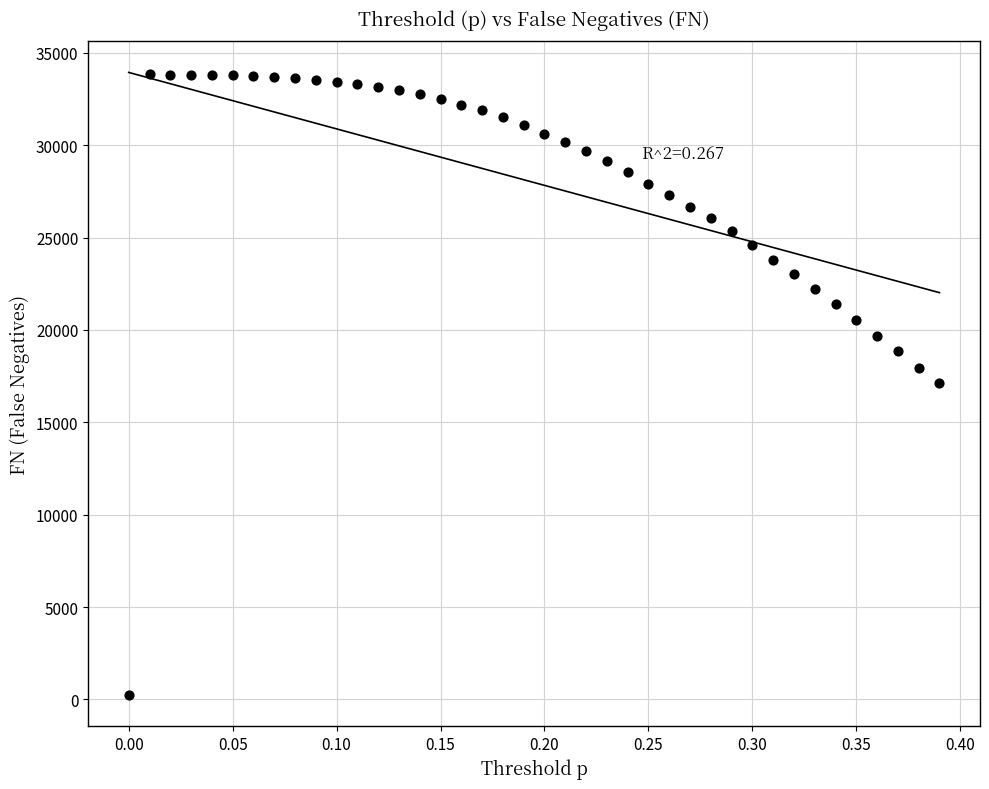

How many points are shown in the scatter plot?

40